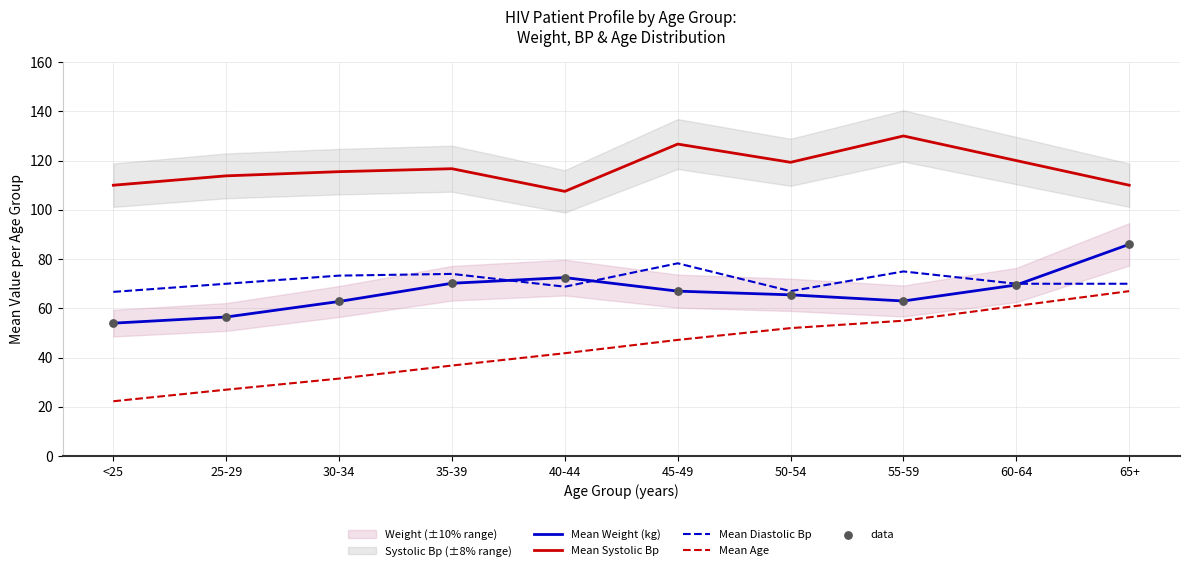

At how many categories does at least one series exceed 42?

10